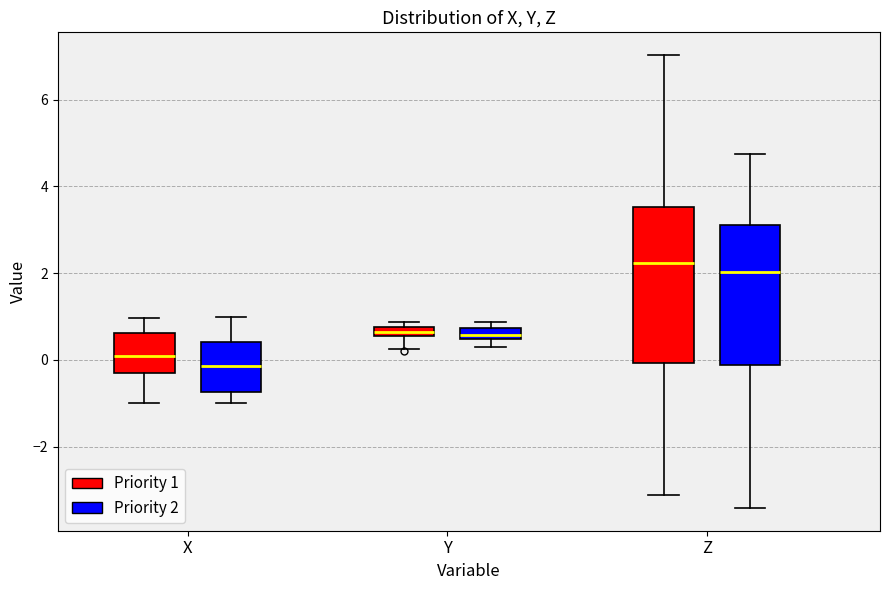

Where does the median line of the box for Y (Priority 2) sit on the y-axis? The values are not printed on the chart, so give them approximately, as read against the axis.

0.6